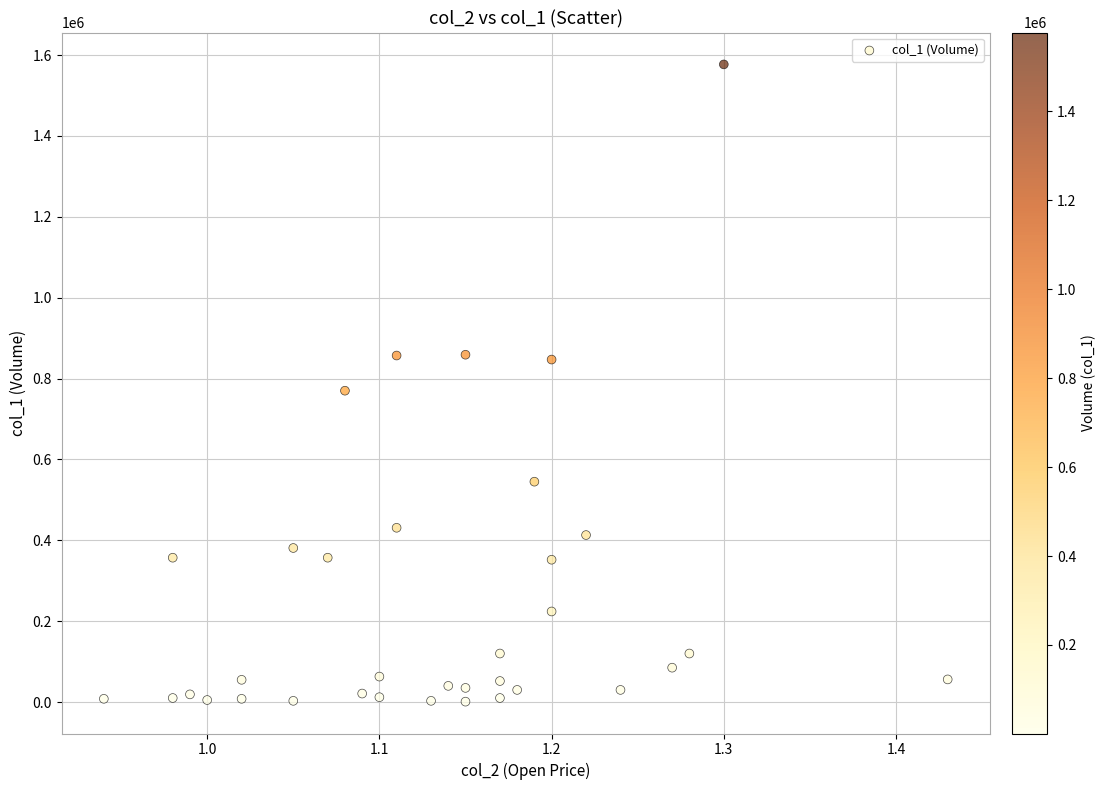

What is the range of Y values (max minus min)?

1576000